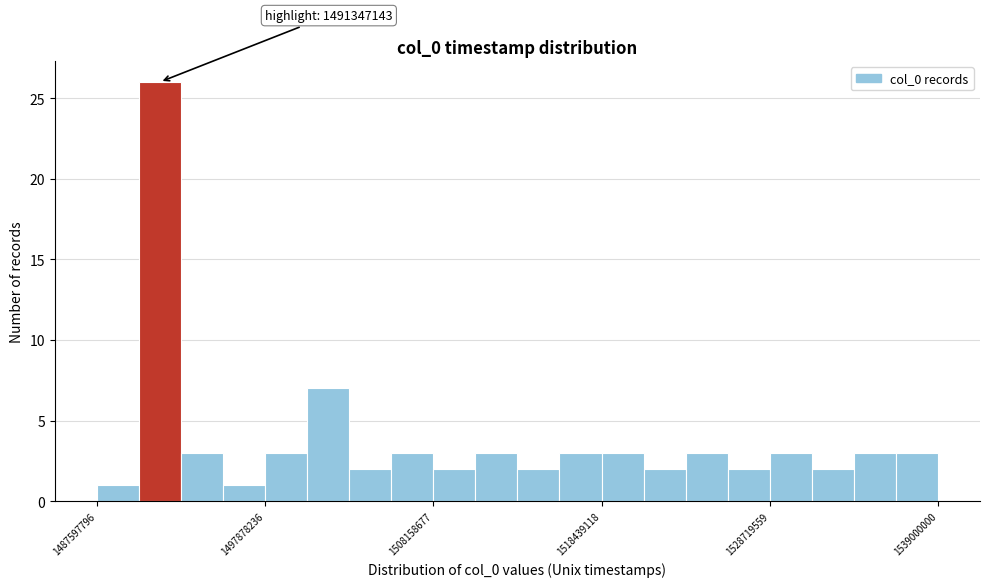

Read against the x-axis, roughly where is the centre of the tallest bar?

1492000000